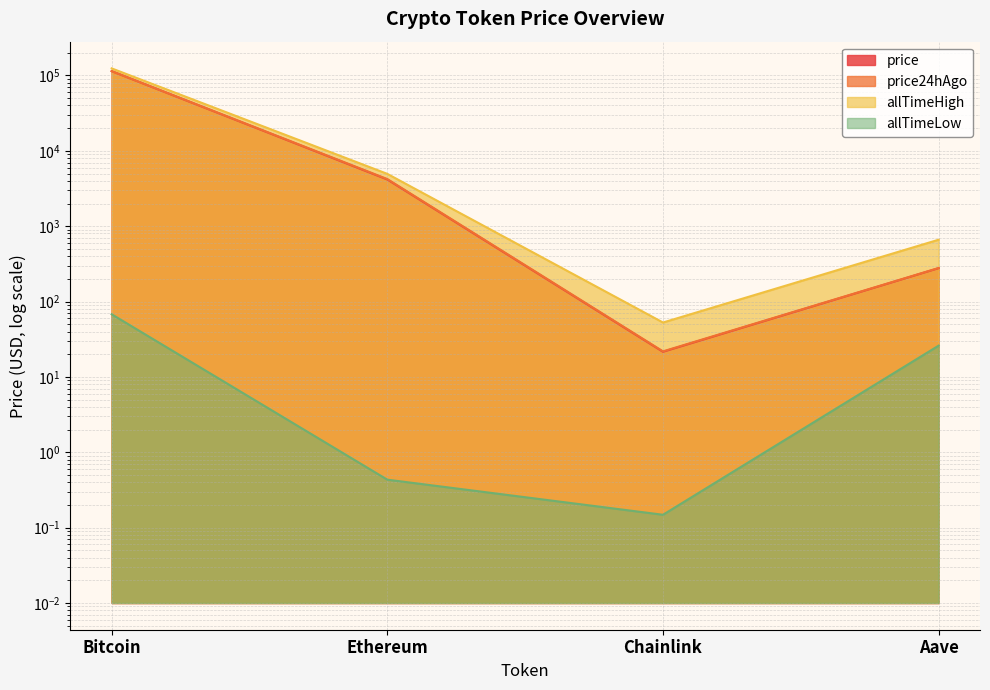

True or false: allTimeLow and allTimeHigh intersect in this chart.

False